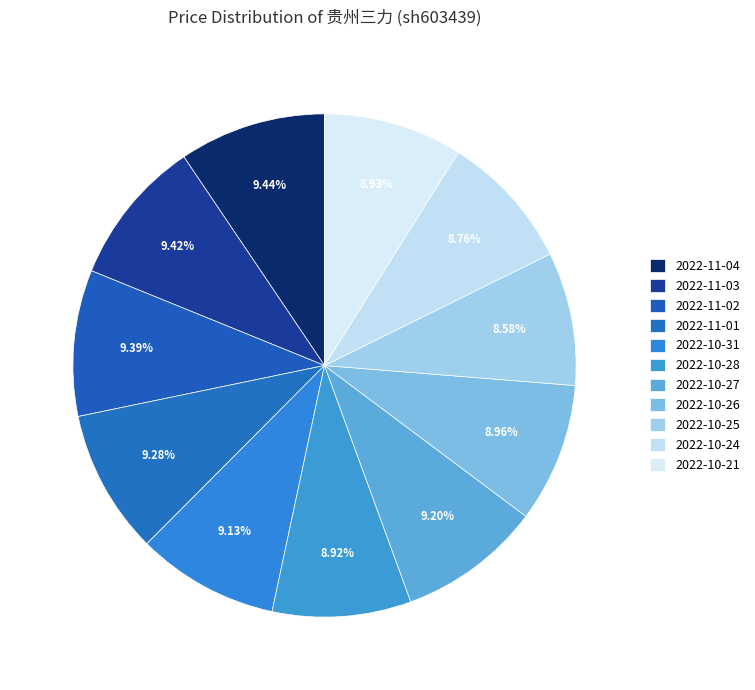

Count the number of slices in the pie.

11